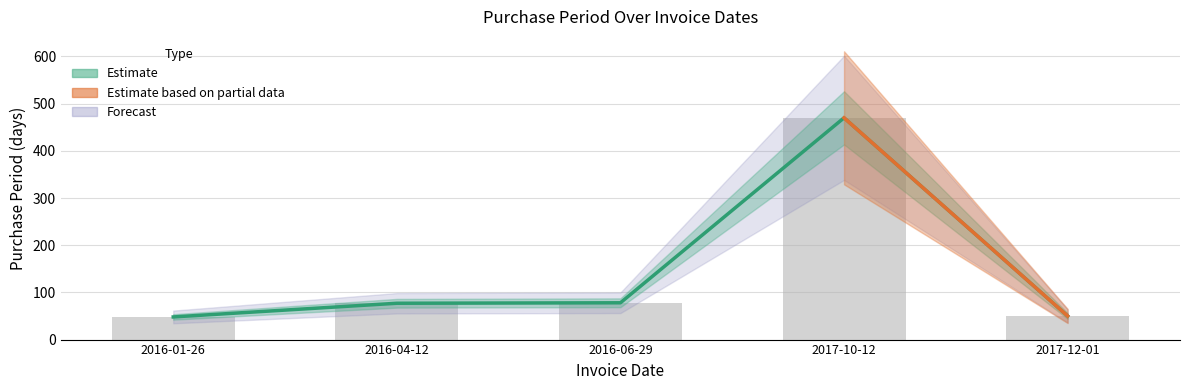

Between 2016-06-29 and 2016-01-26, which is larger?

2016-06-29